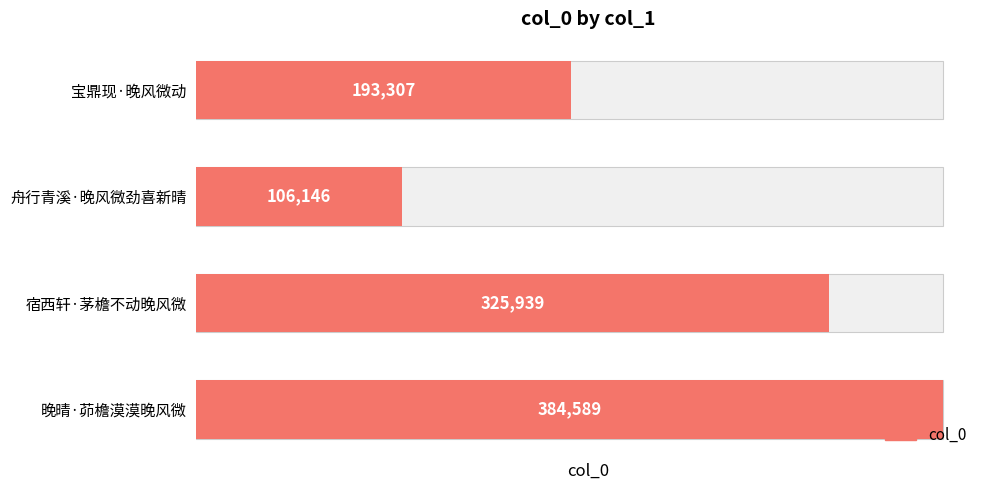

The chart shows a value of 53329 at 宝鼎现·晚风微动. True or false?

False